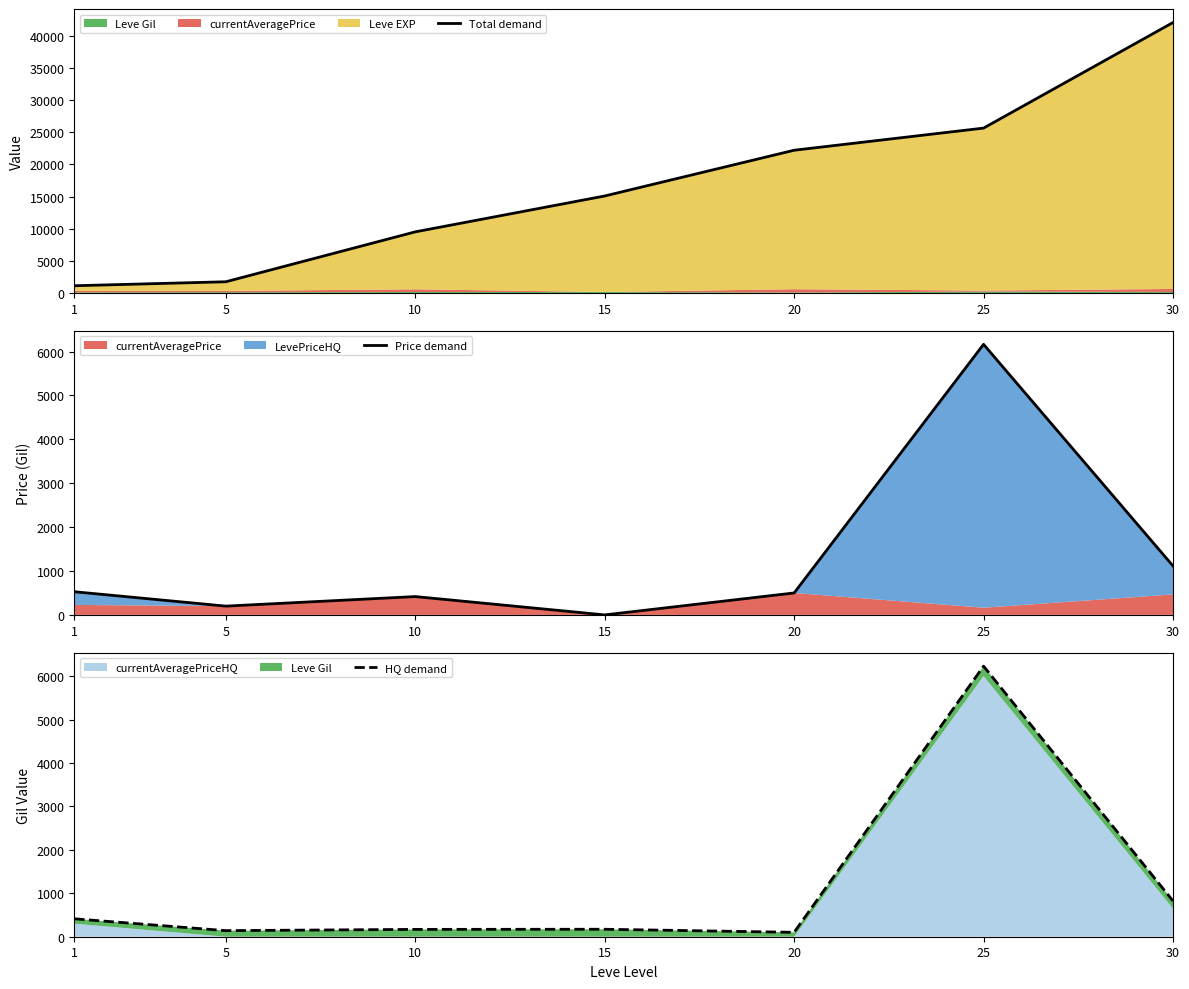

Is it true that Total demand equals 6519.2 at 20?

False